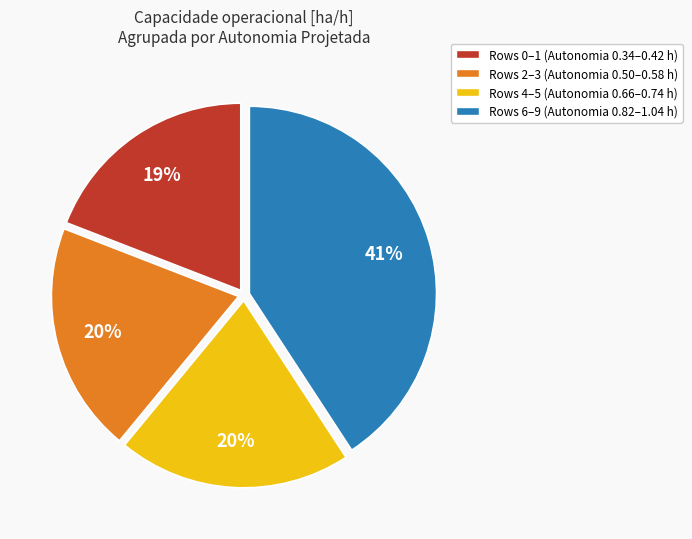

Is Rows 0–1 (Autonomia 0.34–0.42 h) the majority of the pie?

No